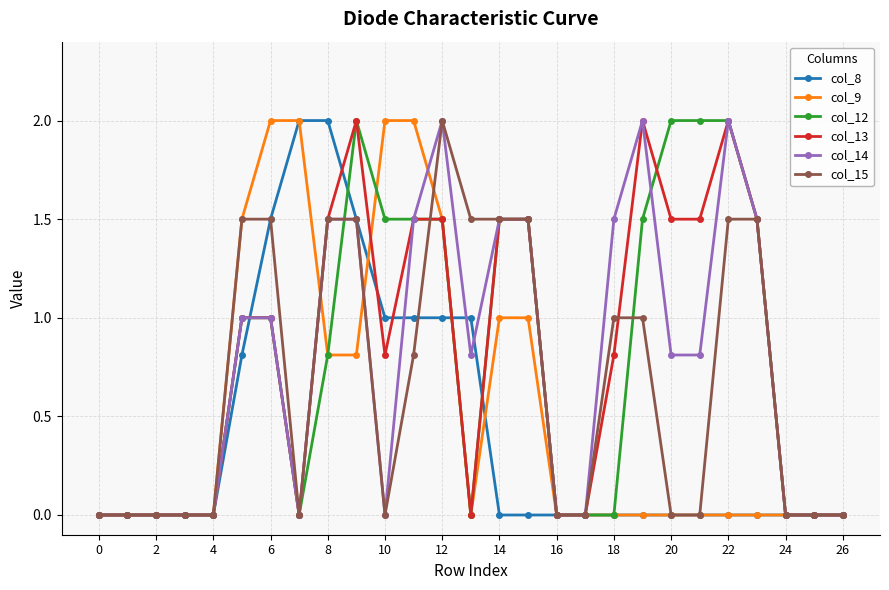

How many data points does each series have?

27